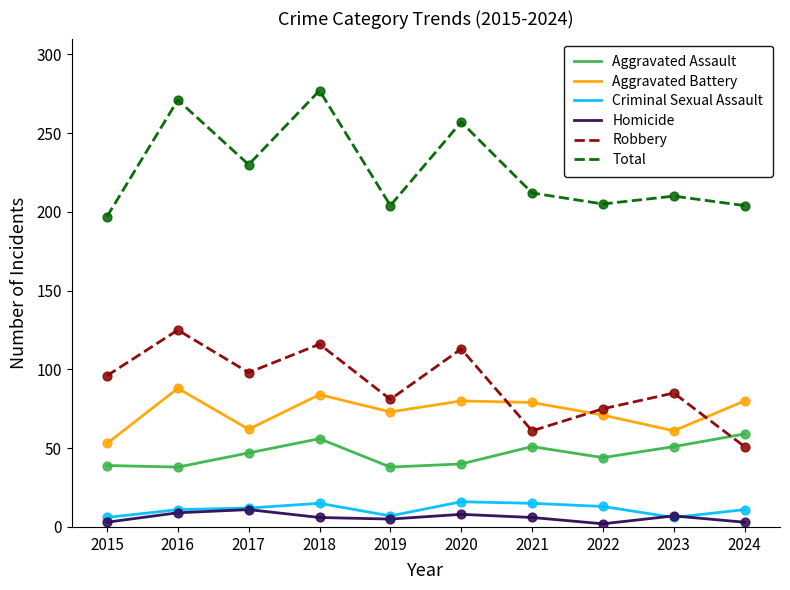

At how many categories does at least one series exceed 3?

10